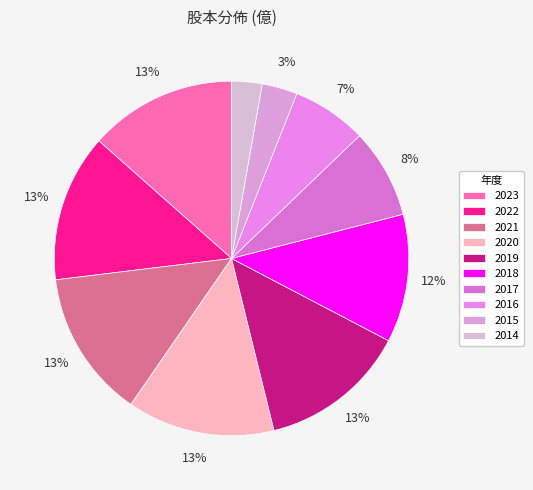

Which category has the biggest portion of the pie?

2023